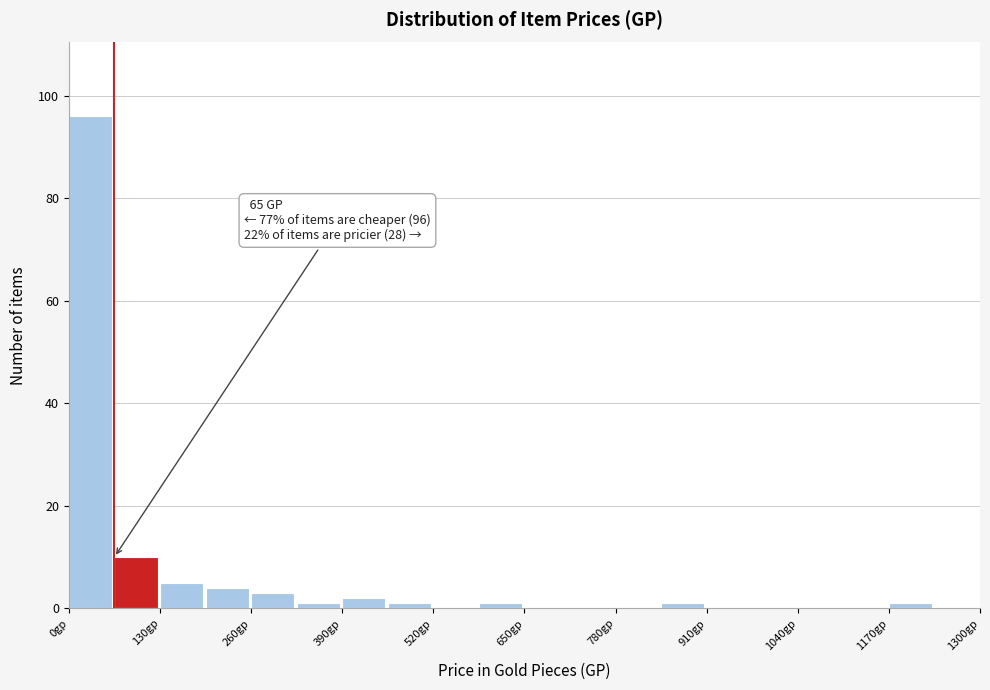

Around what value on the x-axis is the tallest bar? Give the approximate position of its centre, as read against the axis.

40